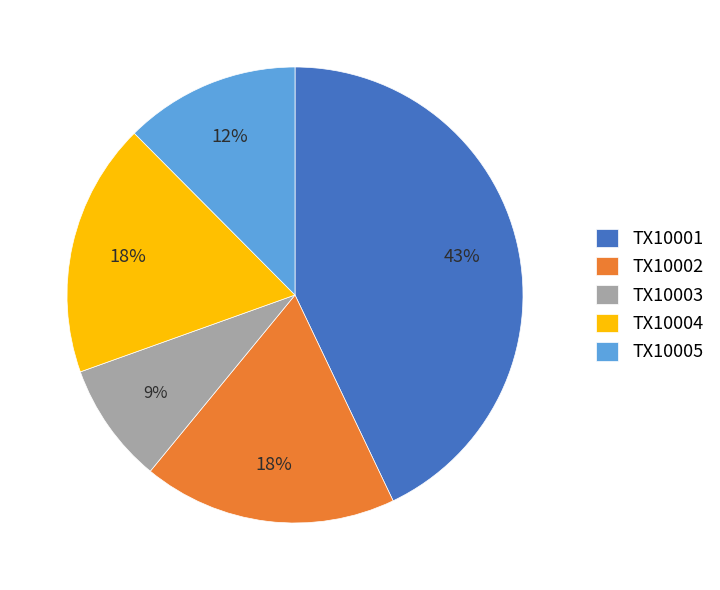

How many slices are in this pie chart?

5